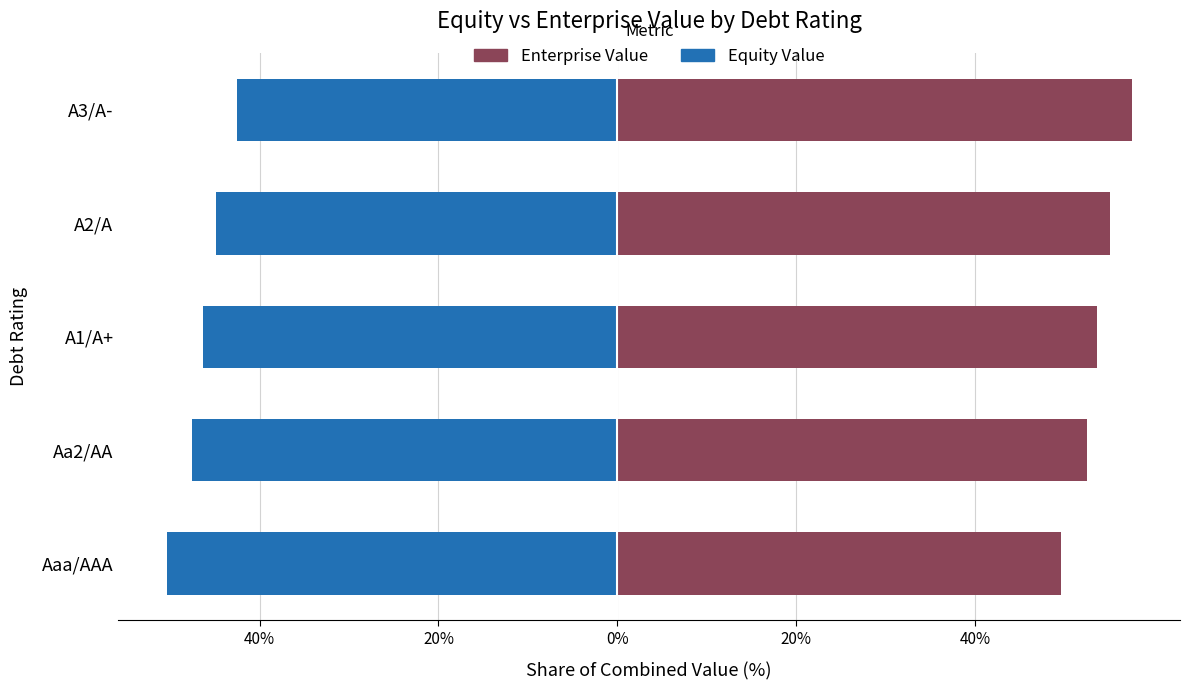

What is the value of the Enterprise Value bar at the 2nd from the left?

52.5